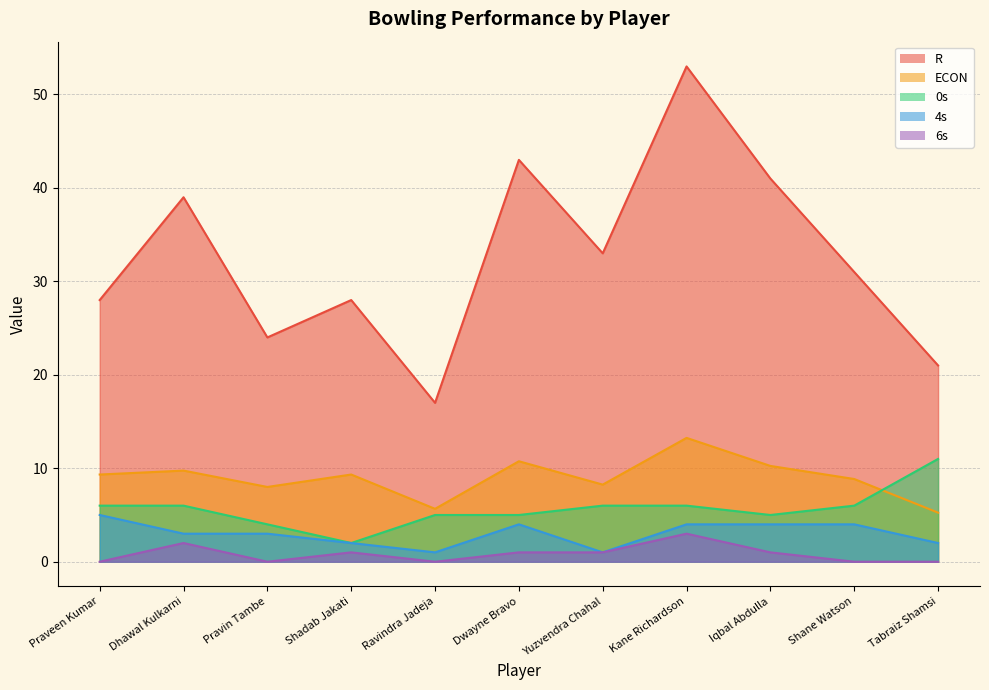

Reading left to right, list all the values displayed in this chart.

R: 28.0	39.0	24.0	28.0	17.0	43.0	33.0	53.0	41.0	31.0	21.0
ECON: 9.3	9.8	8.0	9.3	5.7	10.8	8.2	13.2	10.2	8.8	5.2
0s: 6.0	6.0	4.0	2.0	5.0	5.0	6.0	6.0	5.0	6.0	11.0
4s: 5.0	3.0	3.0	2.0	1.0	4.0	1.0	4.0	4.0	4.0	2.0
6s: 0.0	2.0	0.0	1.0	0.0	1.0	1.0	3.0	1.0	0.0	0.0